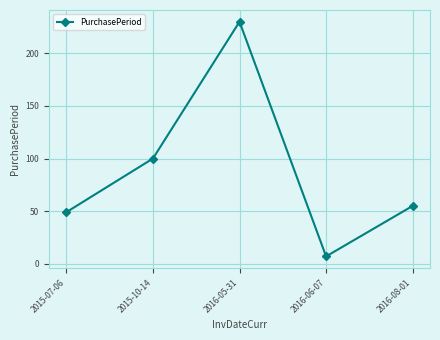

What is the change in value from 2015-07-06 to 2016-08-01?

+6